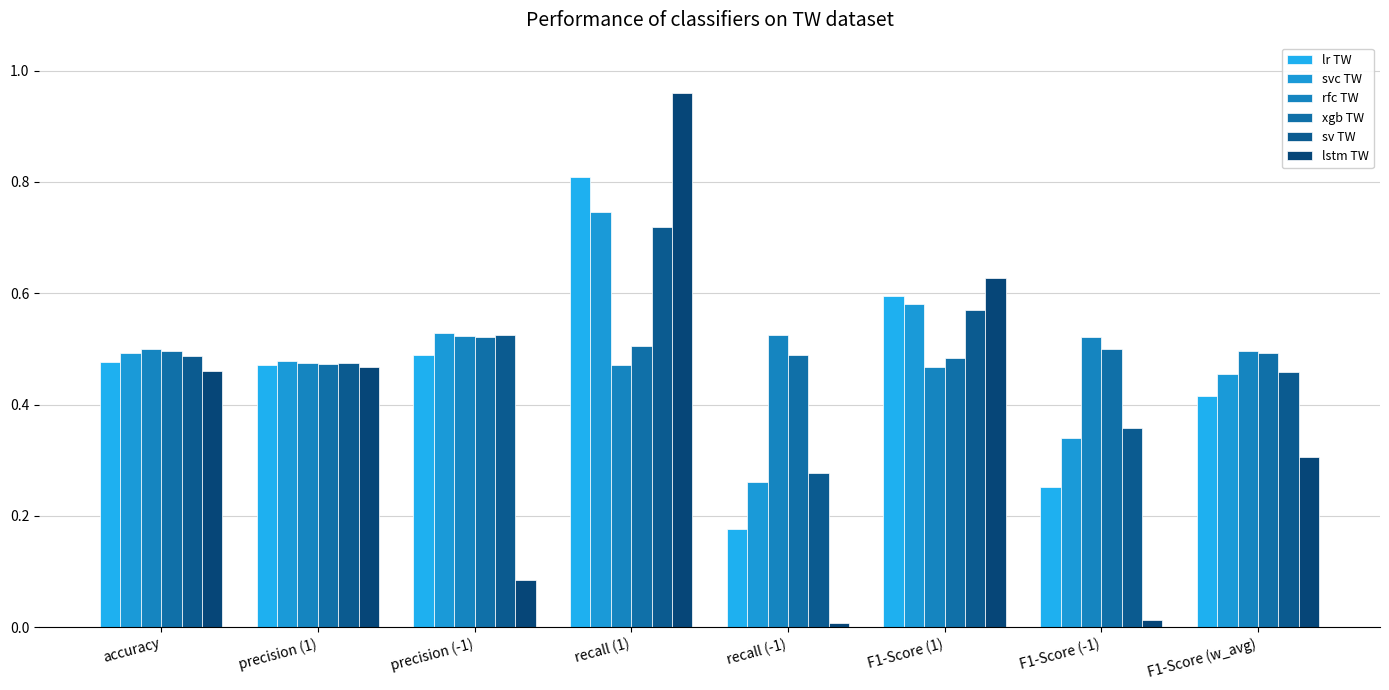

What is the average value of the sv TW series?

0.5